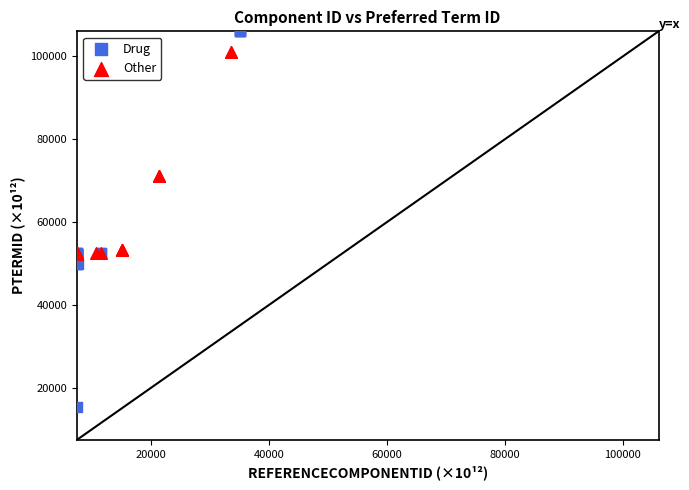

Which series contains the highest Y value?

Drug